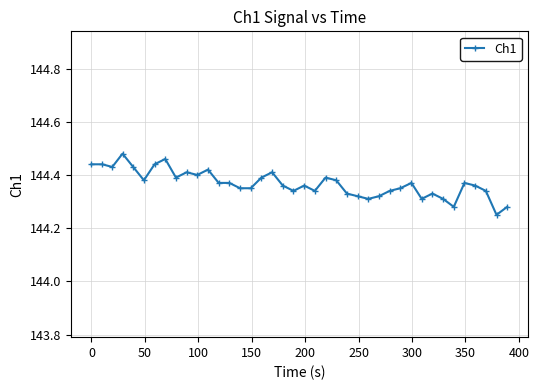

True or false: there are more than 1 points higher than both neighbors.

True